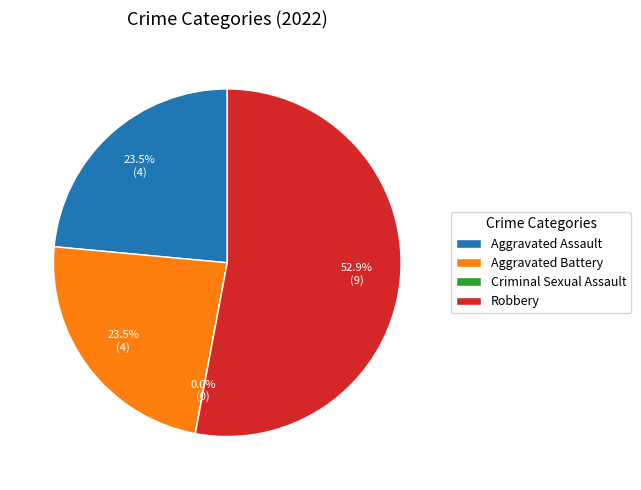

To the nearest percent, what portion does Robbery represent?

53%